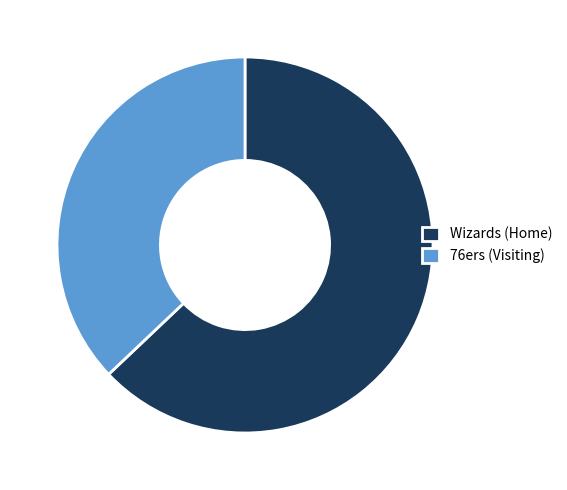

Do Wizards (Home) and 76ers (Visiting) together represent more than half of the pie?

Yes